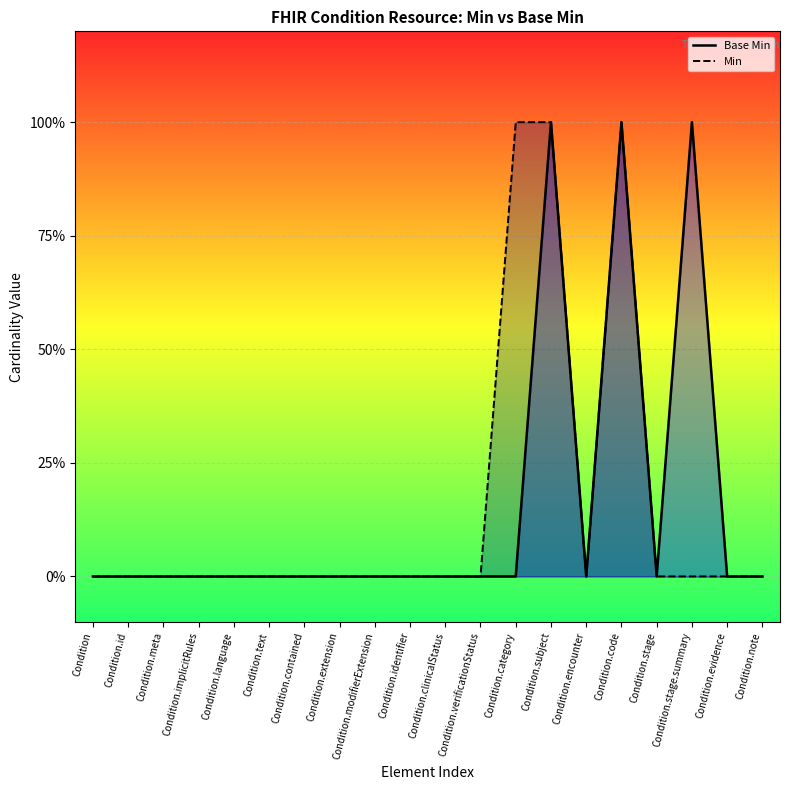

True or false: Base Min and Min cross at least once.

False